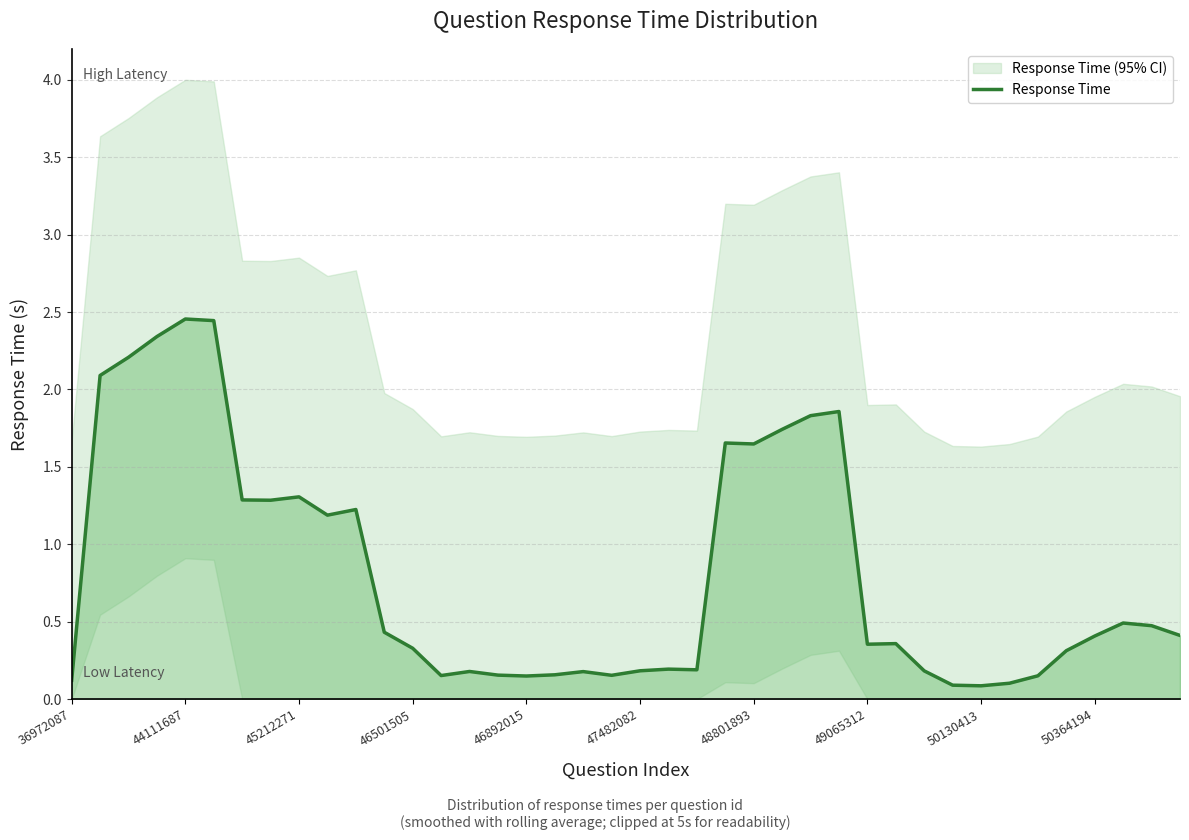

True or false: there are more than 0 points higher than both neighbors.

True